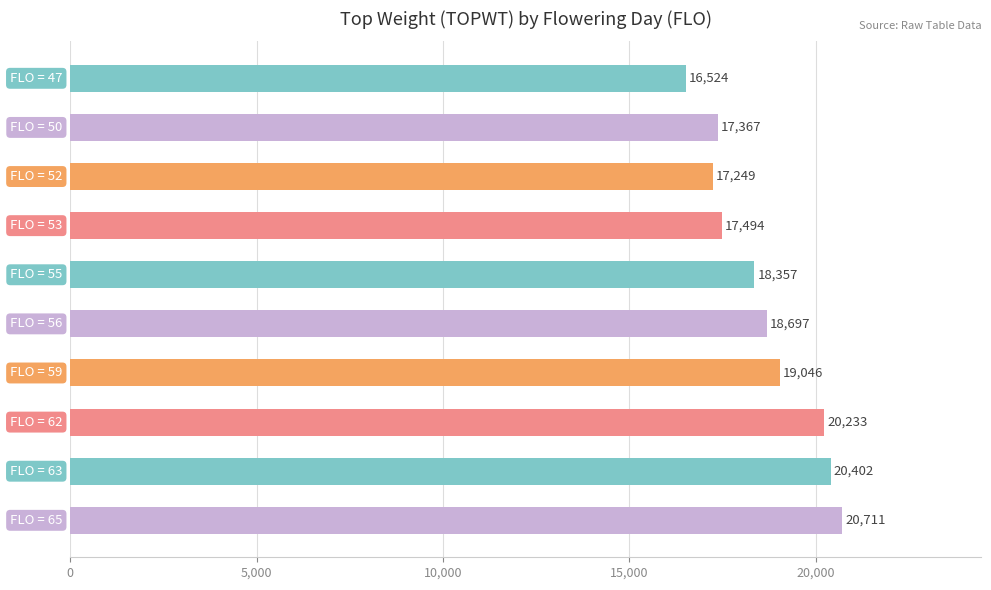

Is it true that the value at 50 is 17367?

True